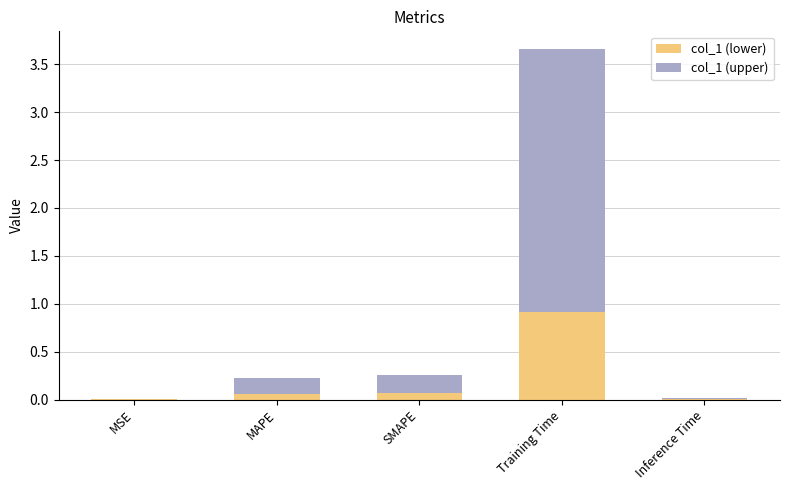

Is it true that col_1 (lower) equals 0.1 at MAPE?

True